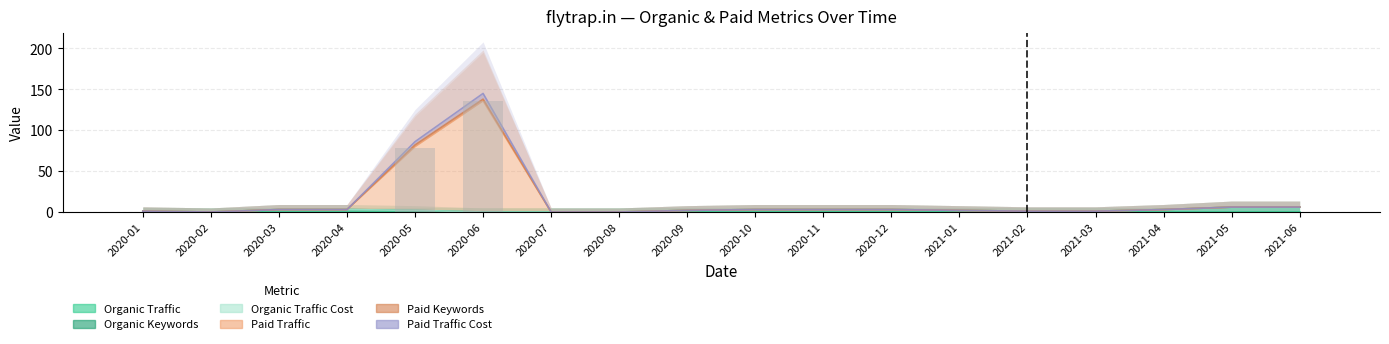

Rank the categories by Paid Traffic Cost value from highest to lowest.

2020-06, 2020-05, 2021-05, 2021-06, 2020-03, 2020-04, 2020-10, 2020-11, 2020-12, 2021-04, 2020-09, 2021-01, 2020-01, 2021-02, 2021-03, 2020-02, 2020-07, 2020-08